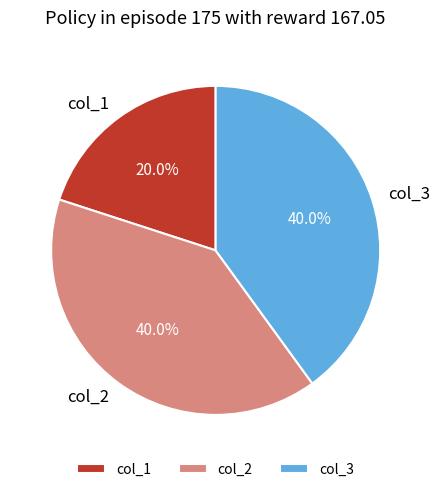

To the nearest percent, what is the average slice percentage?

33%